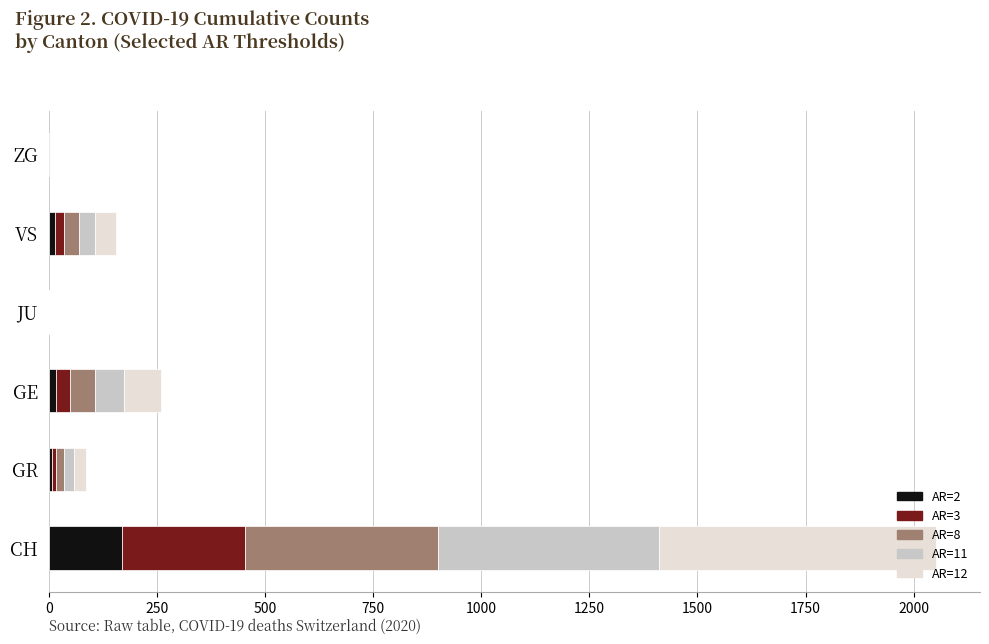

At which label does AR=2 reach its peak?

CH